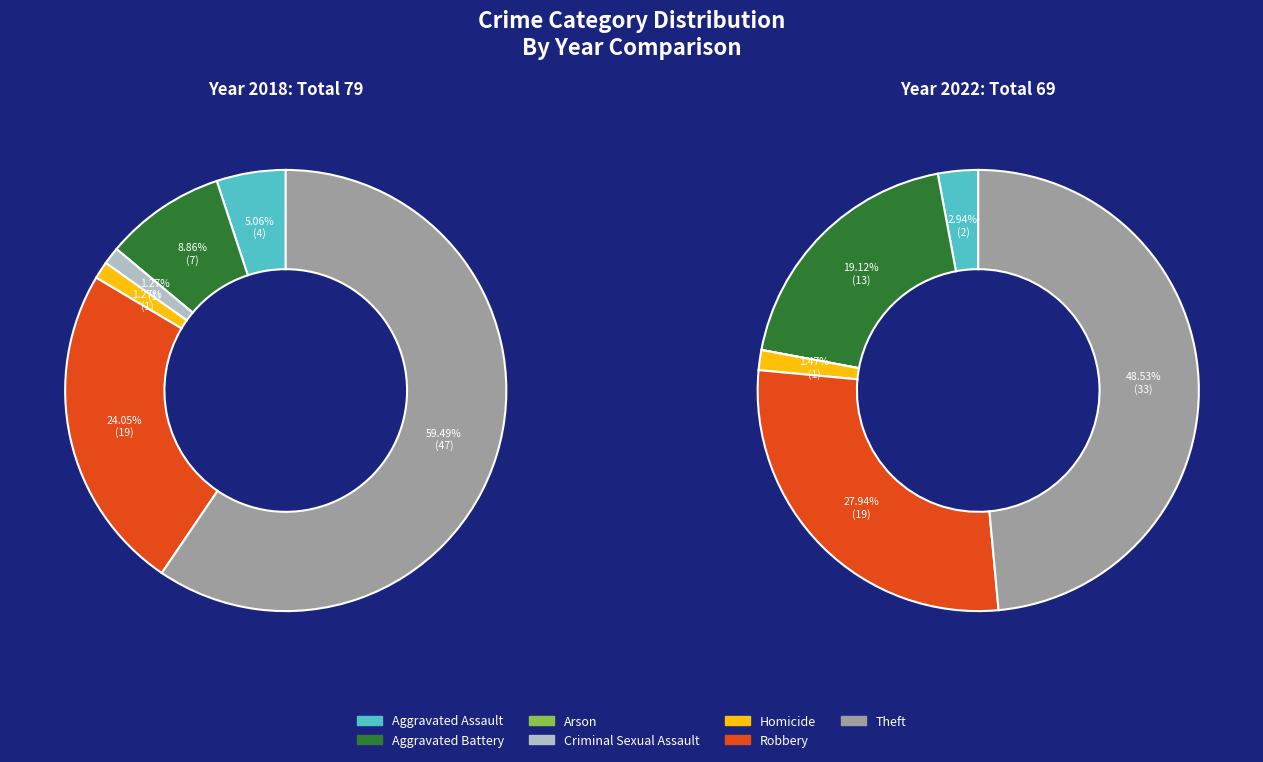

Which category has the biggest portion of the pie?

Theft